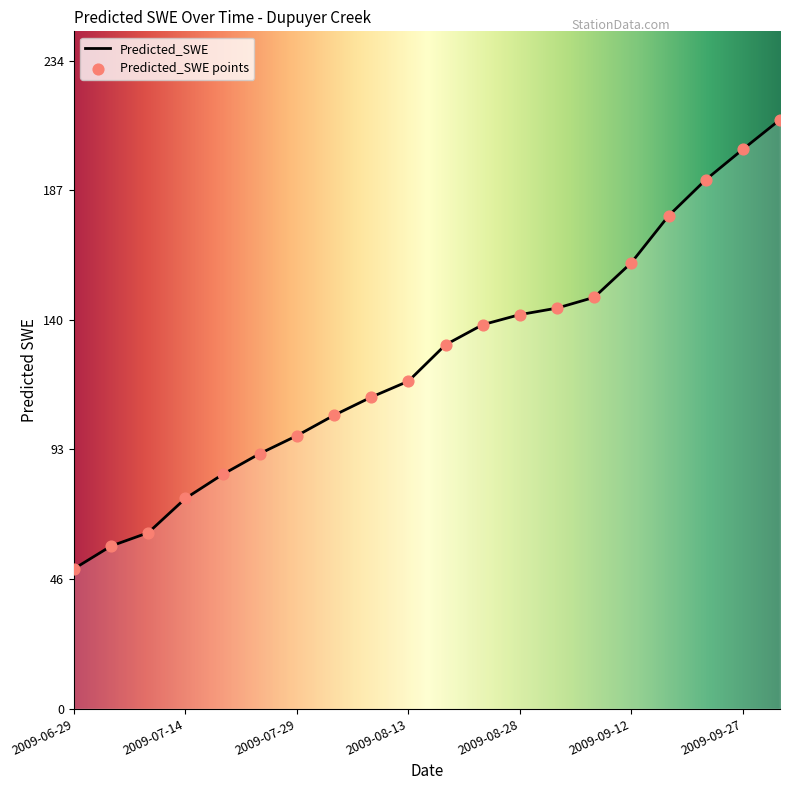

What is the difference between the maximum and minimum values?

162.3